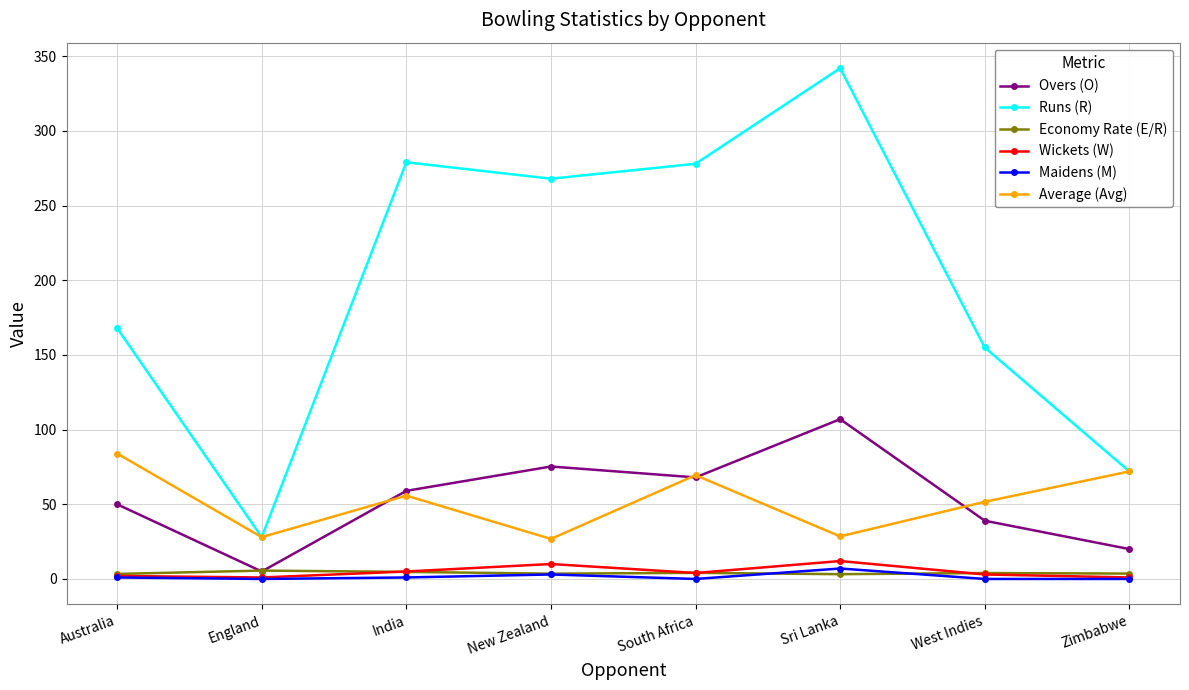

How many values in the Average (Avg) series are below 55?

4